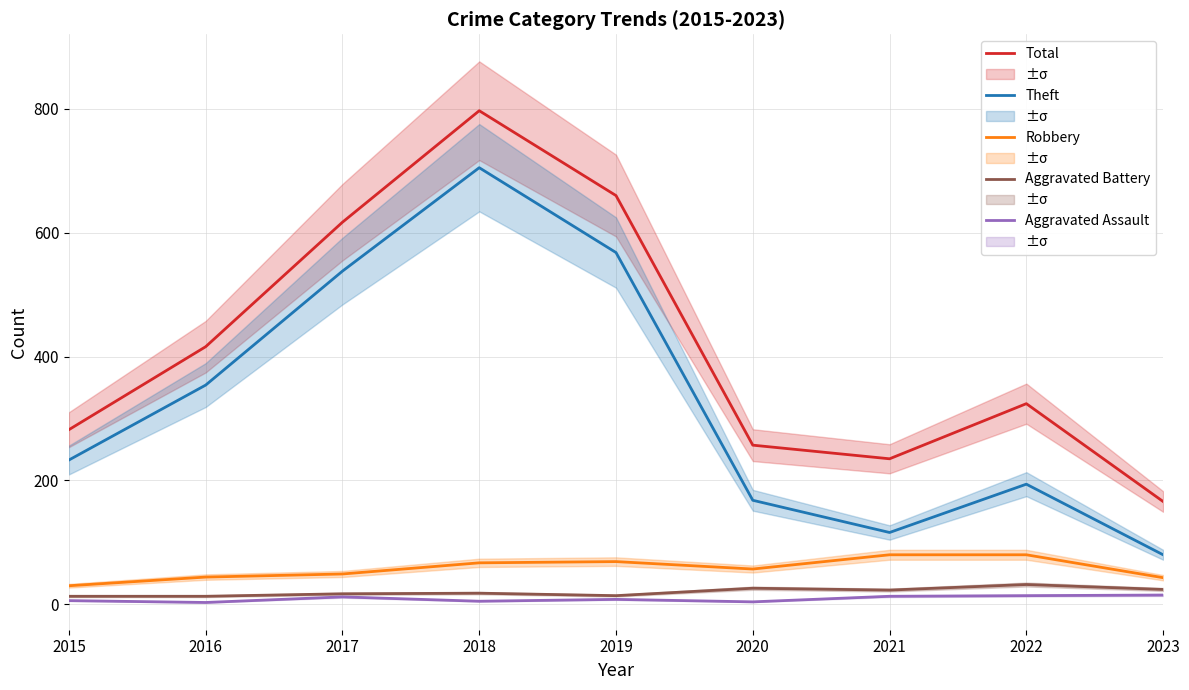

What is the total value across all series at 2022?

644